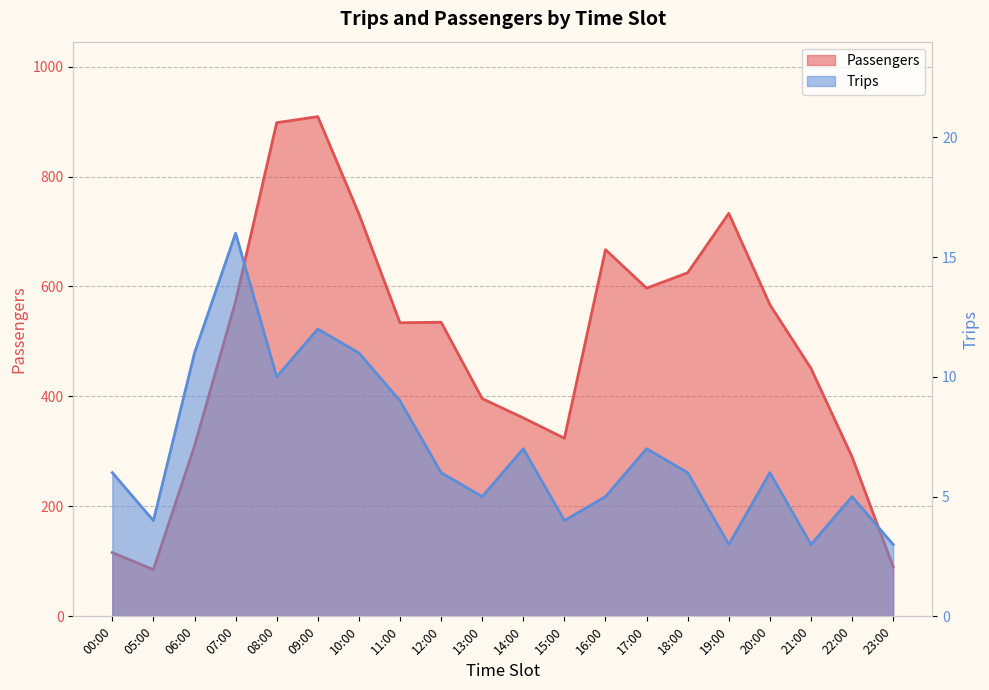

At which category does Trips reach its first local valley?

05:00